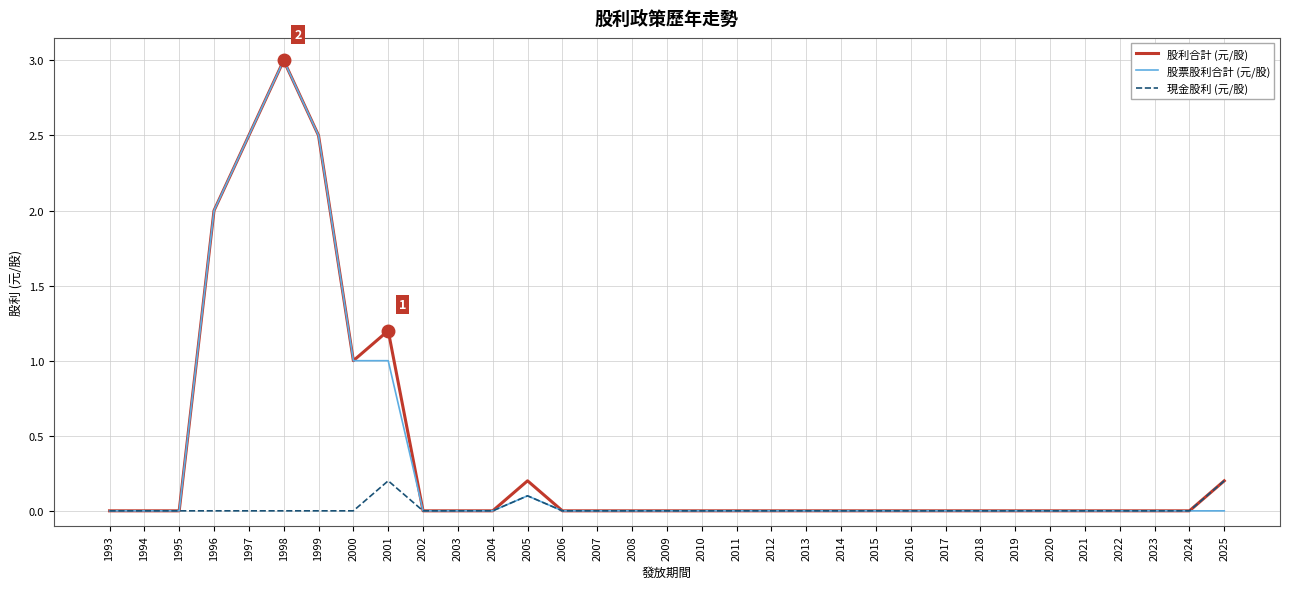

At which category is the sum across all series the highest?

1998